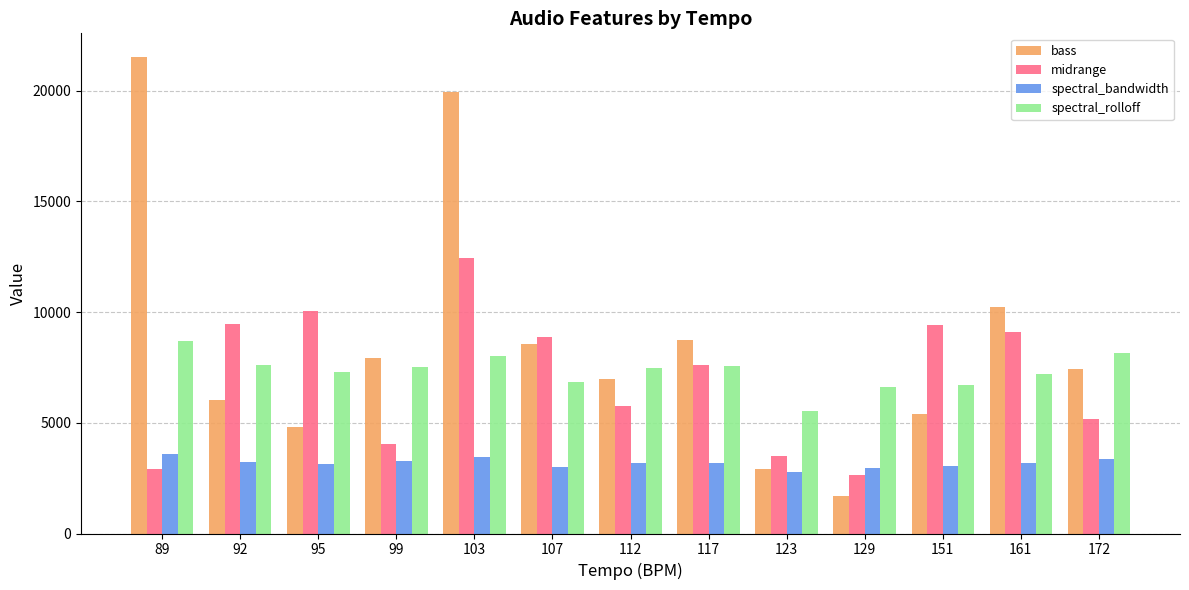

What is the difference between the highest and lowest values at 129?

4894.7